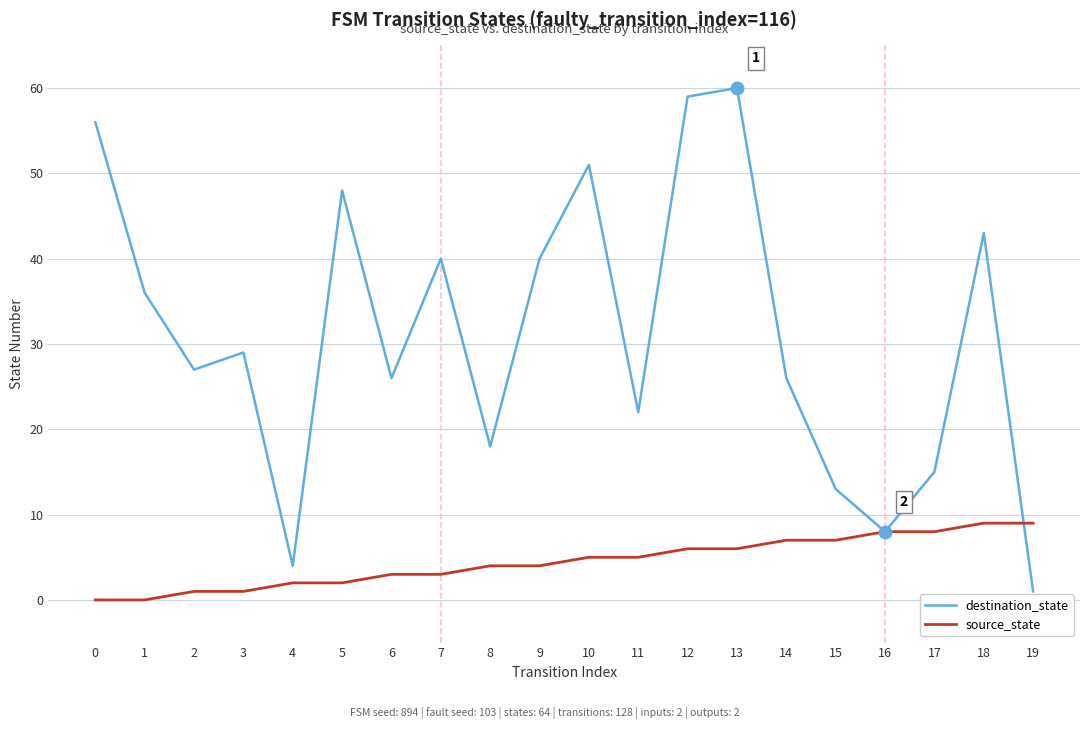

Which series changed the most between 16 and 19?

destination_state